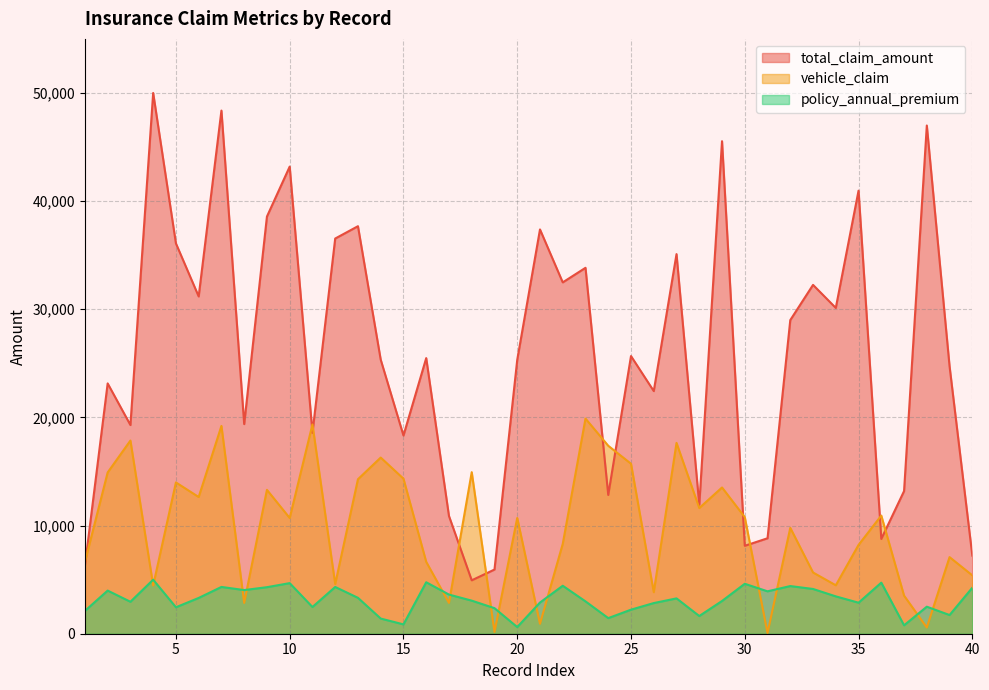

What is the maximum value shown in the chart?

49992